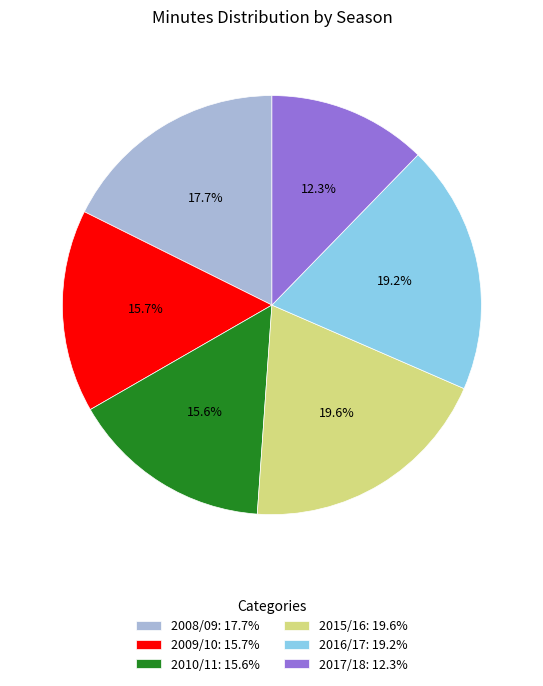

Which has a higher value, 2016/17: 19.2% or 2009/10: 15.7%?

2016/17: 19.2%